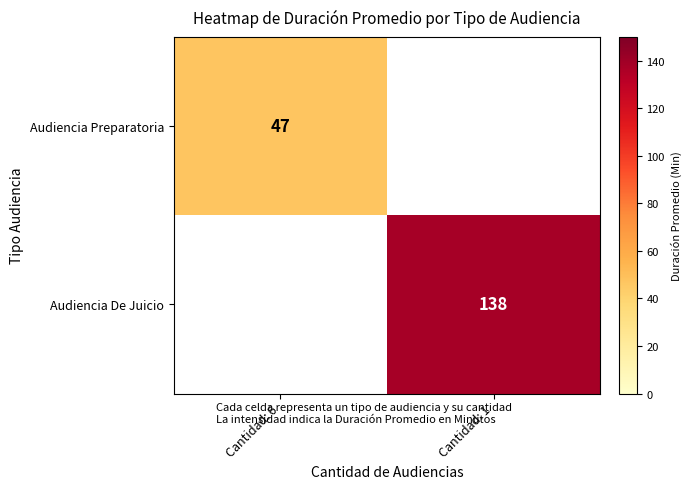

How many data points does each series have?

2